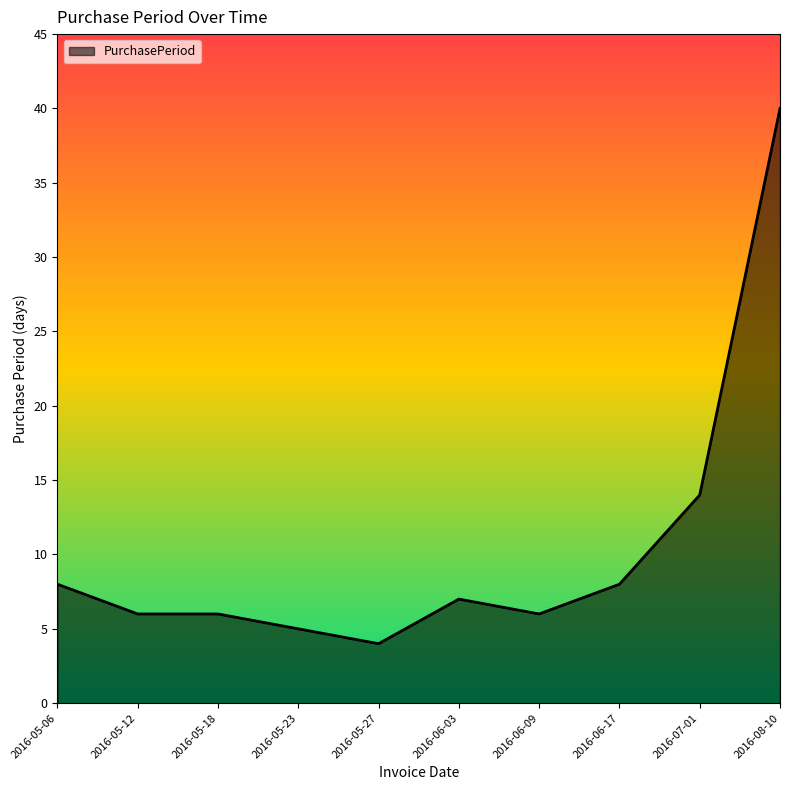

True or false: the data shows 12 at 2016-05-06.

False